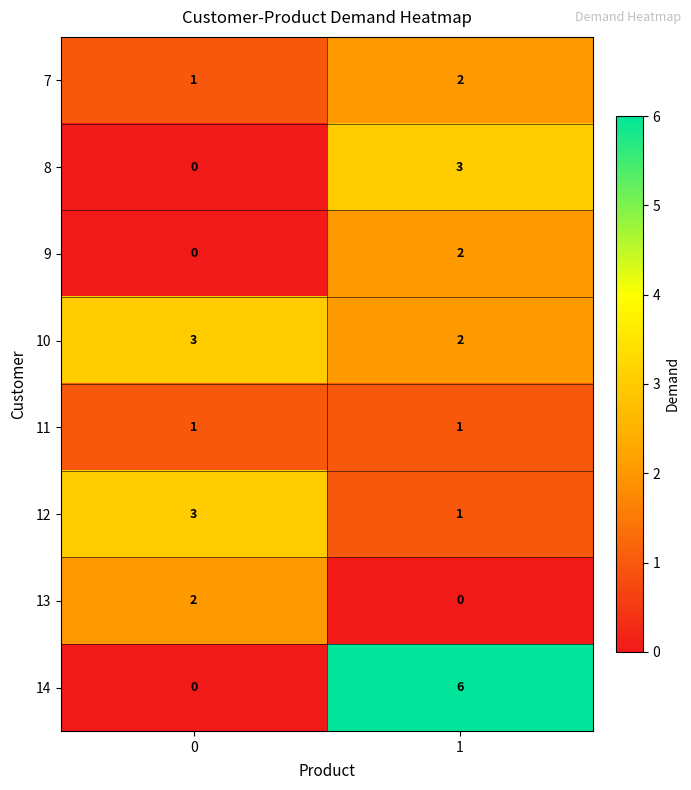

Between 0 and 1, which series saw the biggest shift?

14